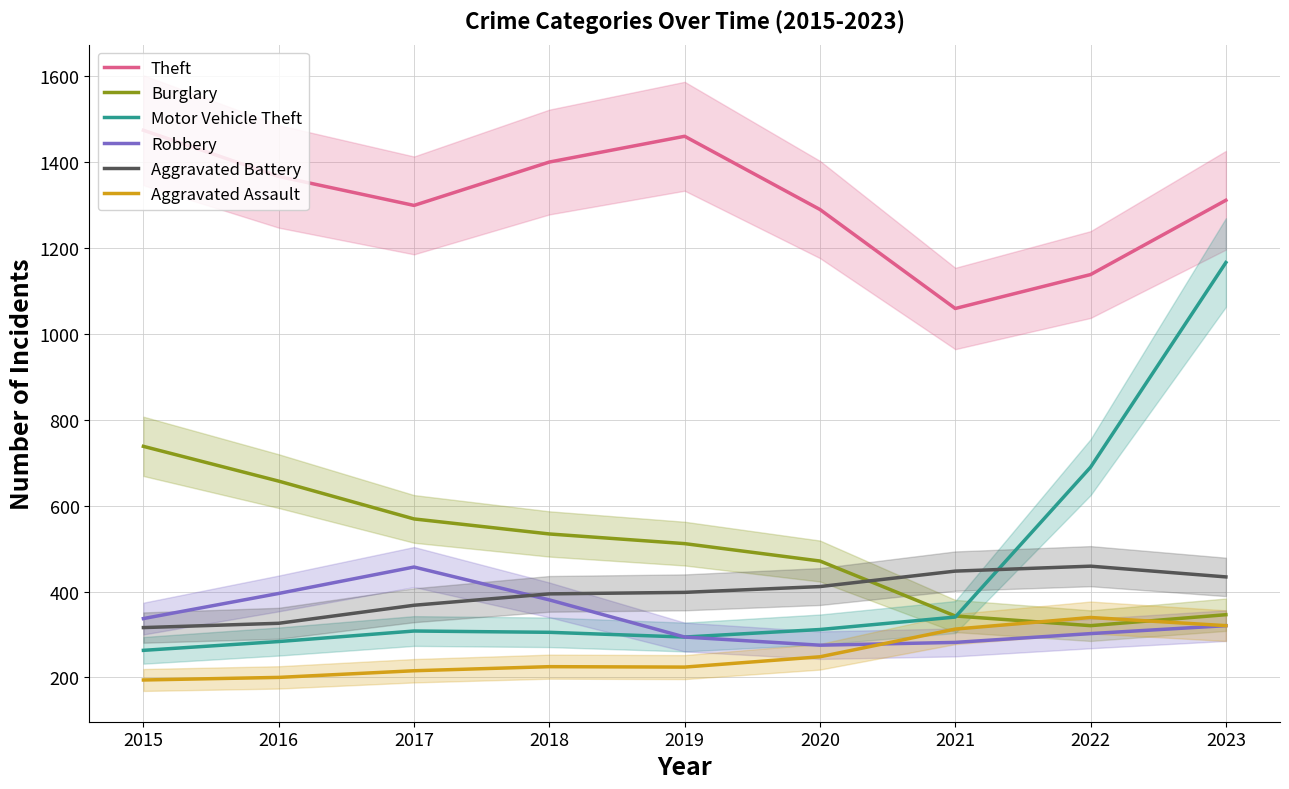

How many times do Aggravated Assault and Burglary cross each other?

2